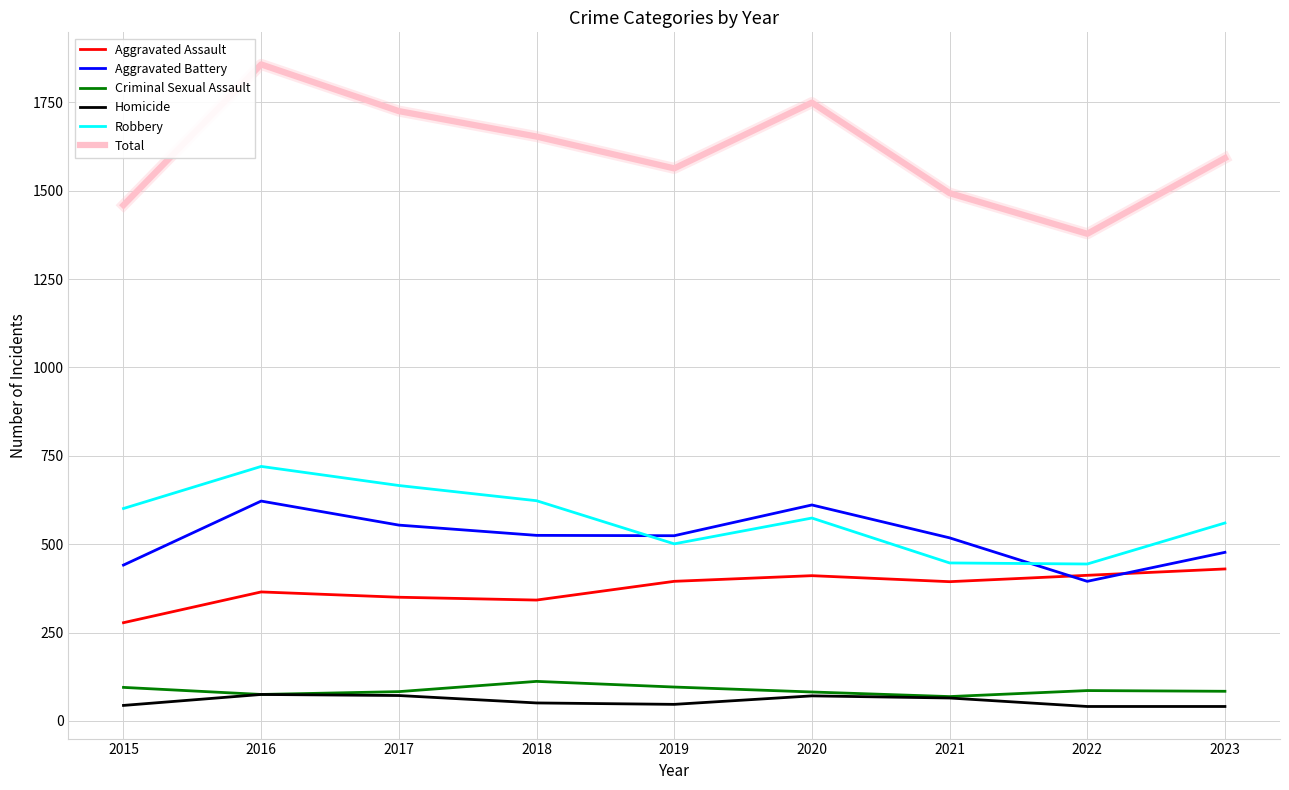

Which category has the highest value in the Total series?

2016